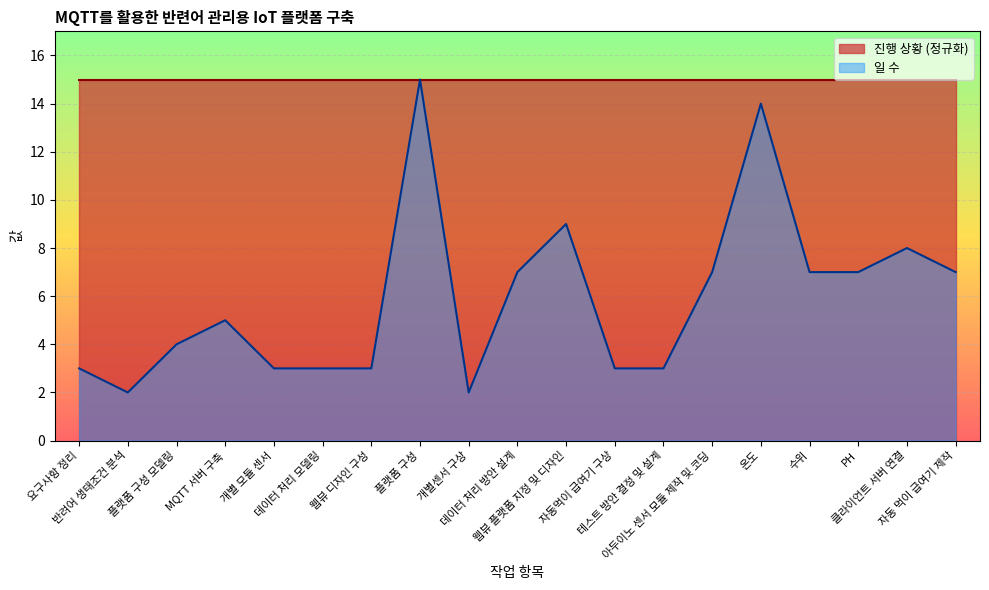

What is the change in value from 테스트 방안 결정 및 설계 to PH?

+4